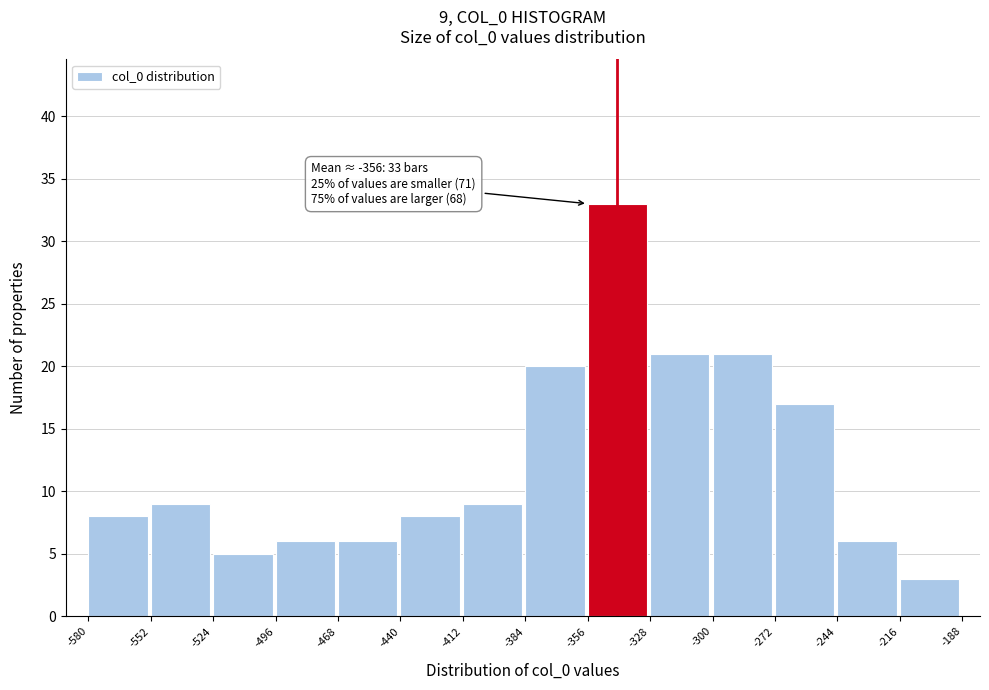

Over which range of the x-axis is the bar tallest?

-356 to -328